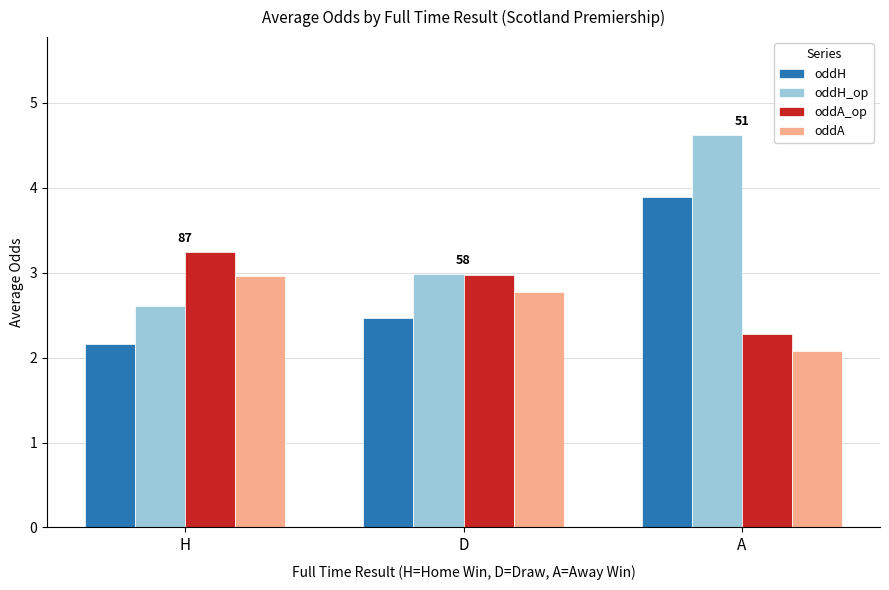

Reading left to right, transcribe all the data shown in this chart.

oddH: H=2.2	D=2.5	A=3.9
oddH_op: H=2.6	D=3.0	A=4.6
oddA_op: H=3.2	D=3.0	A=2.3
oddA: H=3.0	D=2.8	A=2.1